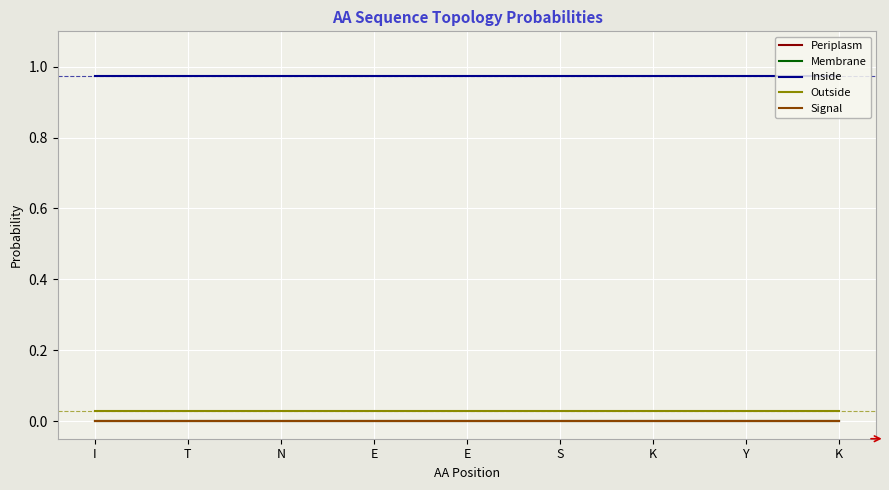

At which label does Inside reach its minimum?

I